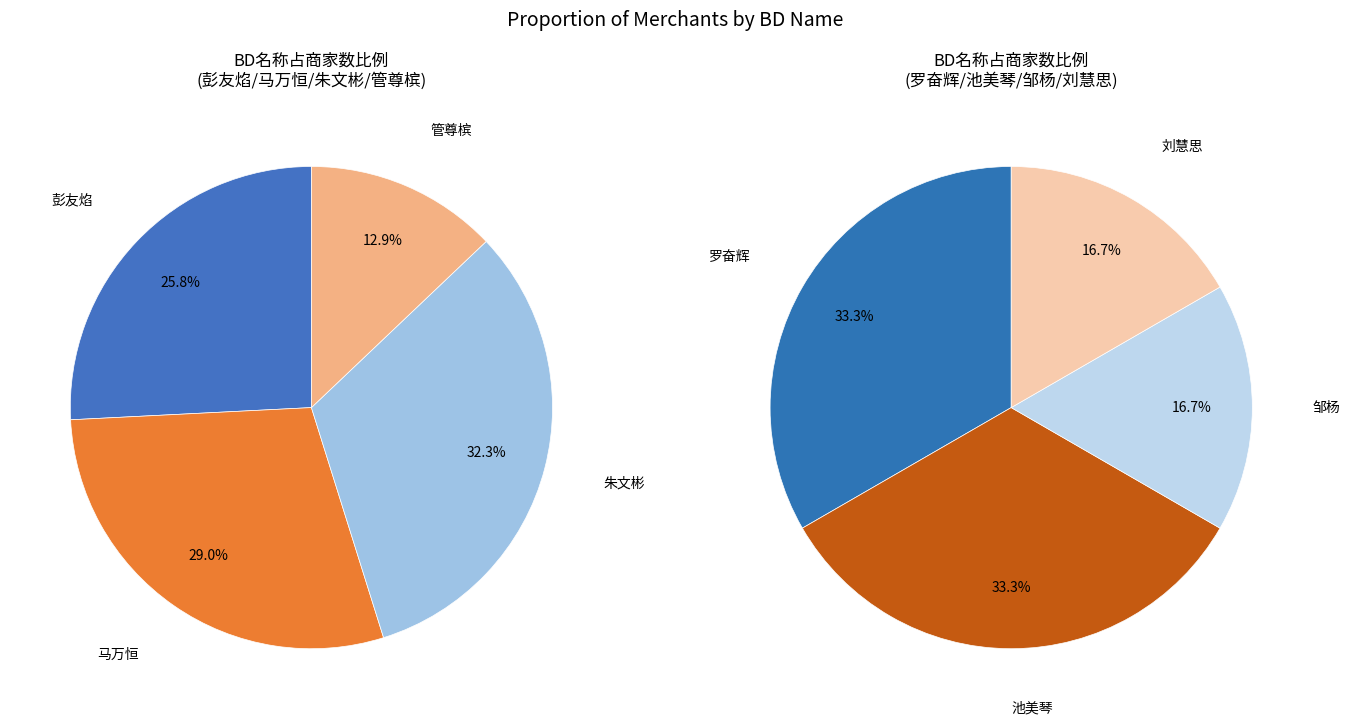

Is the sum of 刘慧思 and 朱文彬 greater than half?

No